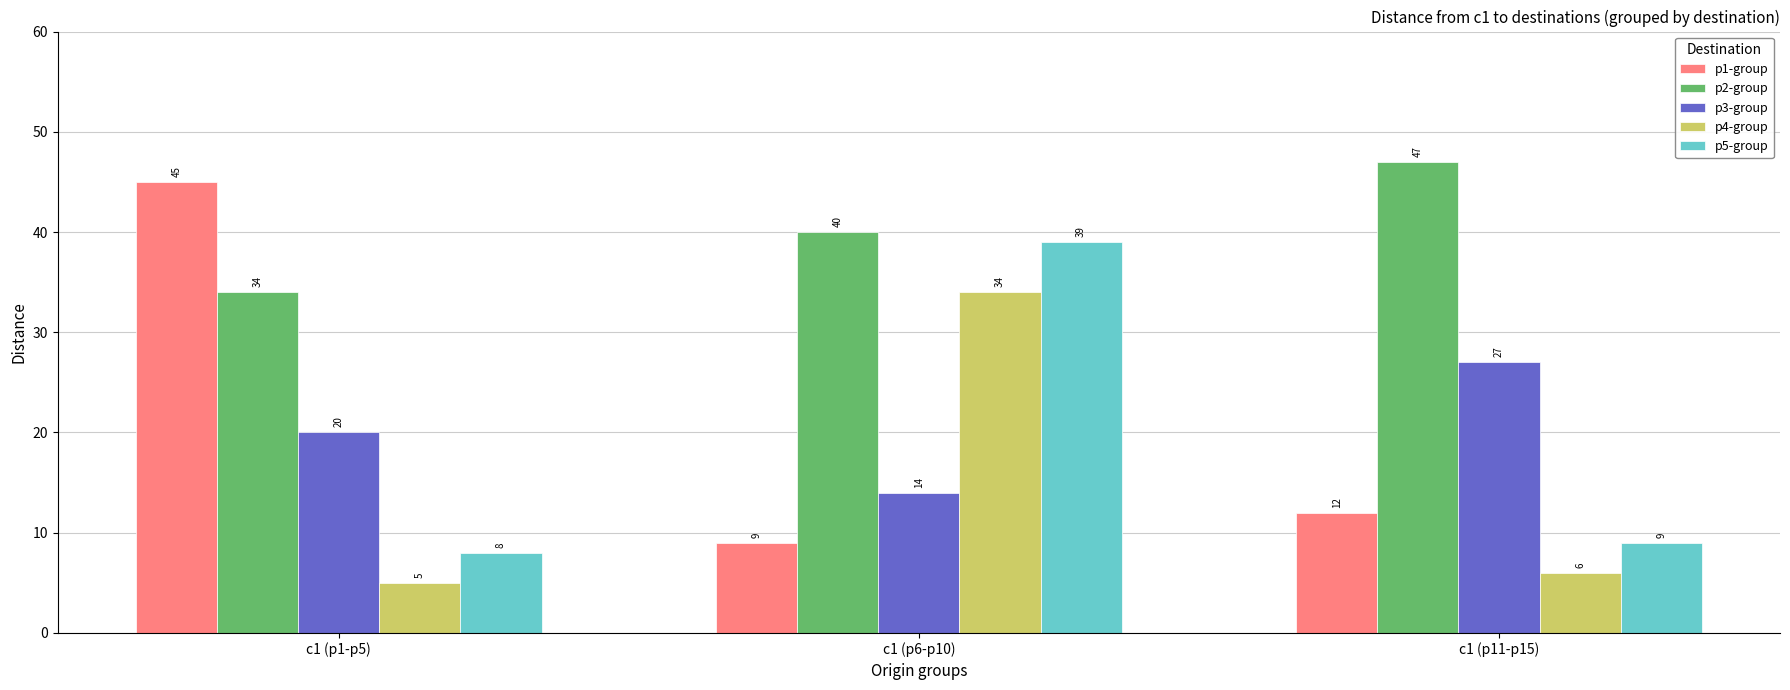

Count the number of data series in this chart.

5